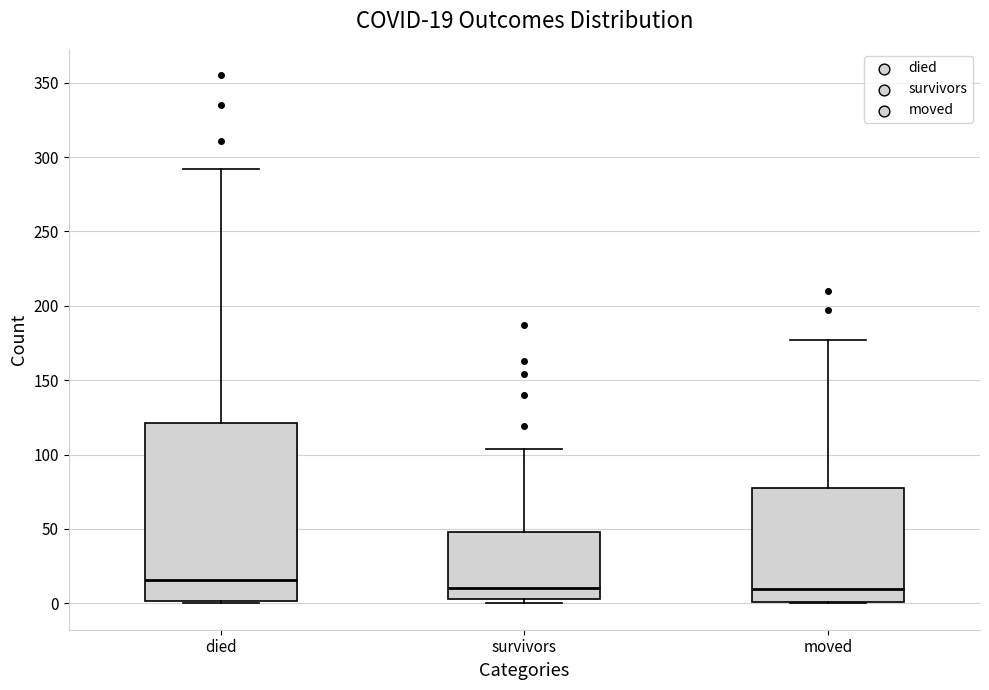

Comparing the boxes themselves (not the whiskers), which one is the tallest?

died